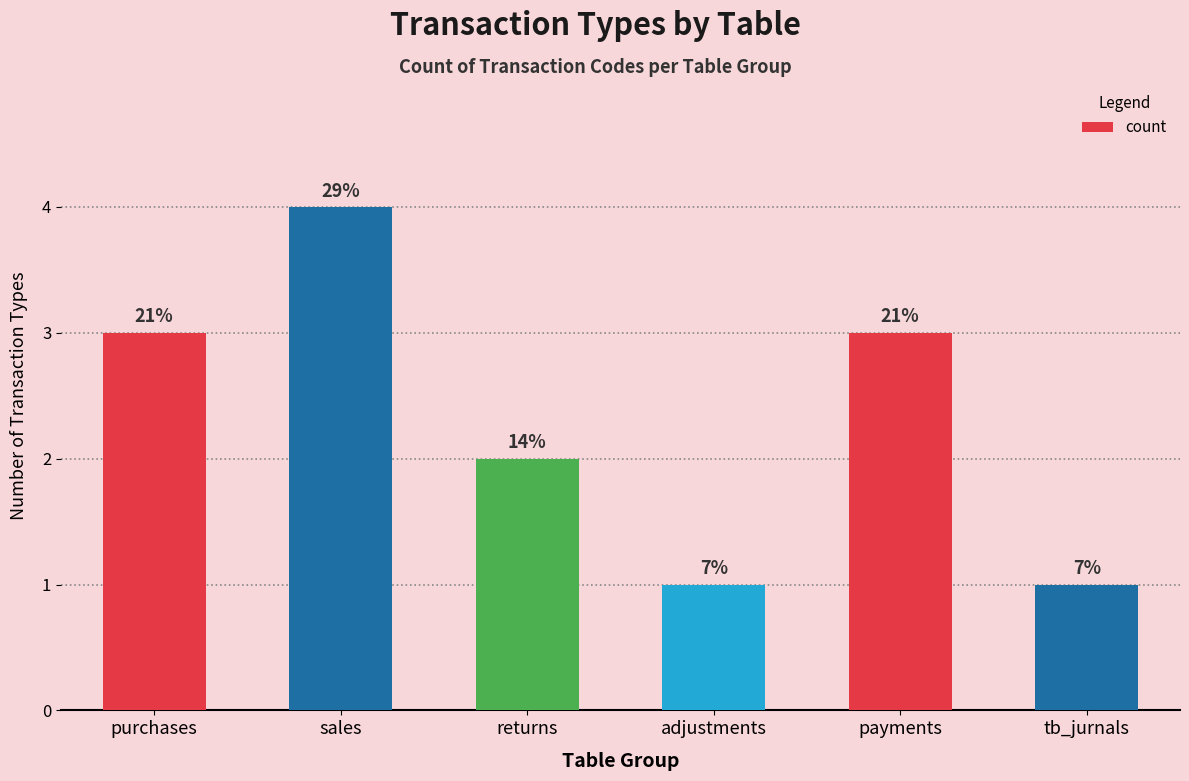

Reading left to right, what are all the values shown in this chart?

purchases=3	sales=4	returns=2	adjustments=1	payments=3	tb_jurnals=1